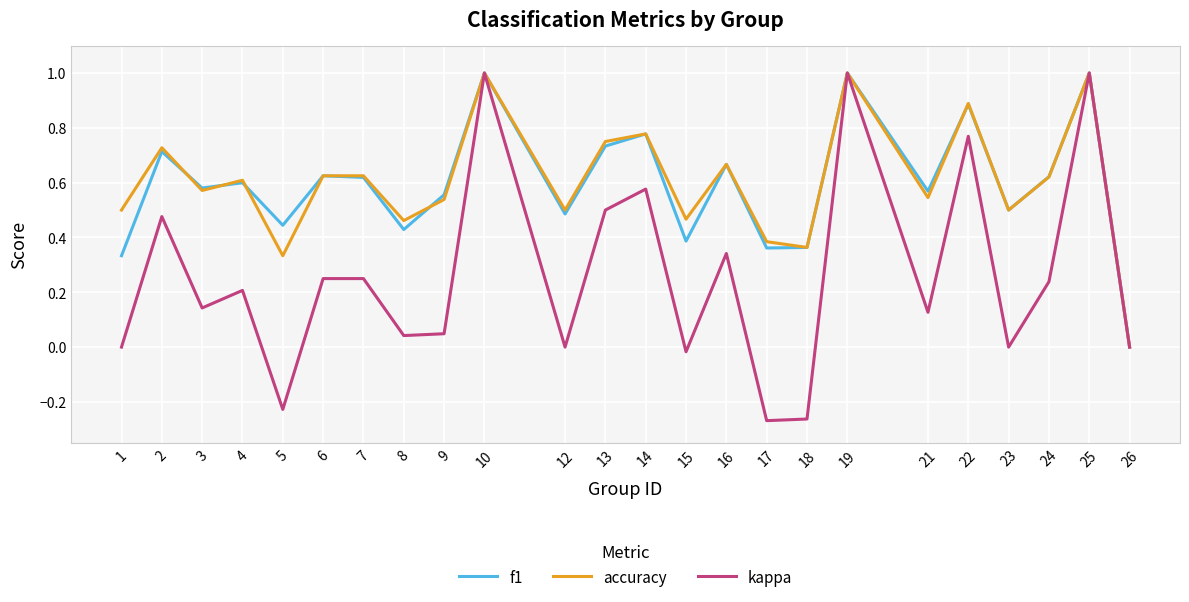

Is the value of accuracy at 2 greater than the value of f1 at 17?

Yes